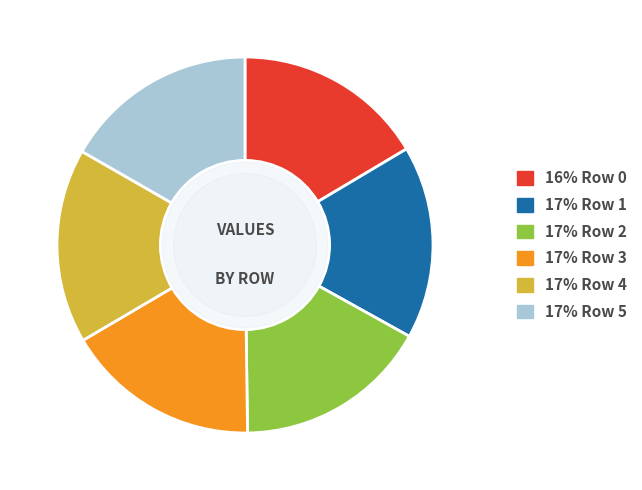

Is there a majority slice in this chart?

No